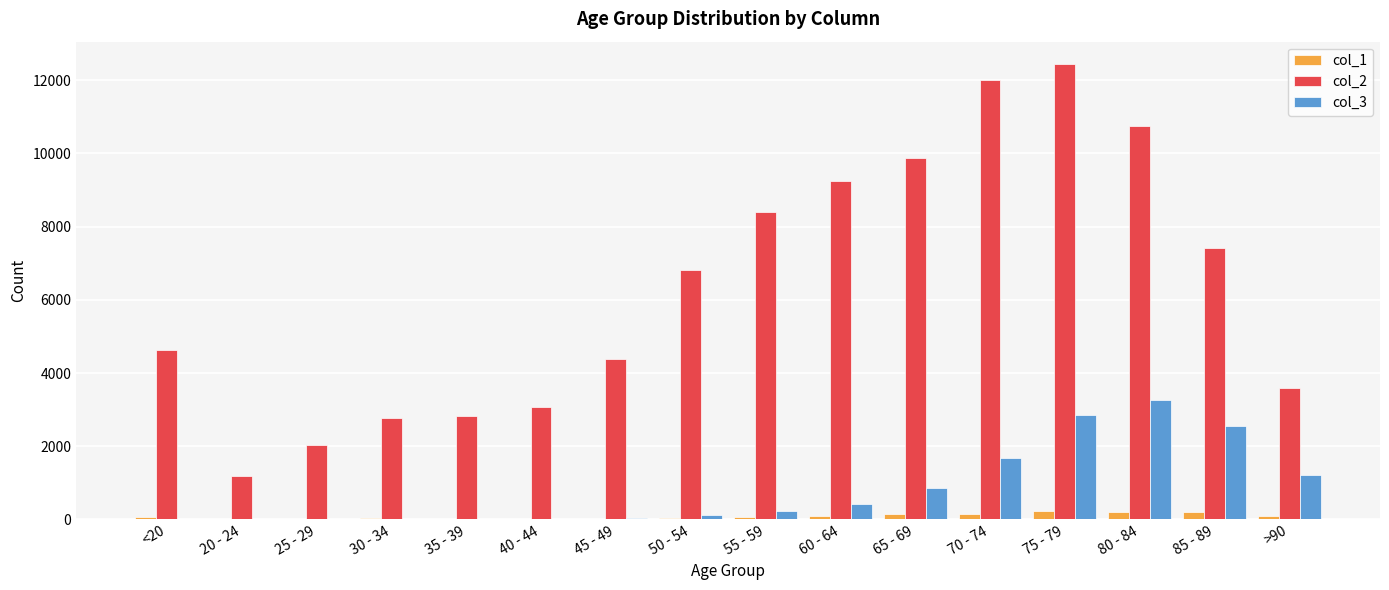

Is the value of col_2 at 65 - 69 greater than the value of col_3 at 25 - 29?

Yes